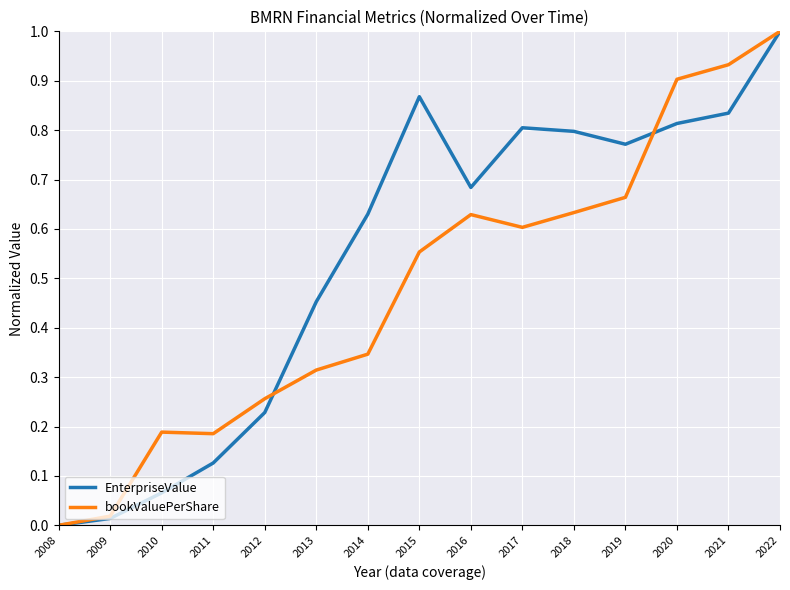

Between 2008 and 2019, which series saw the biggest shift?

EnterpriseValue